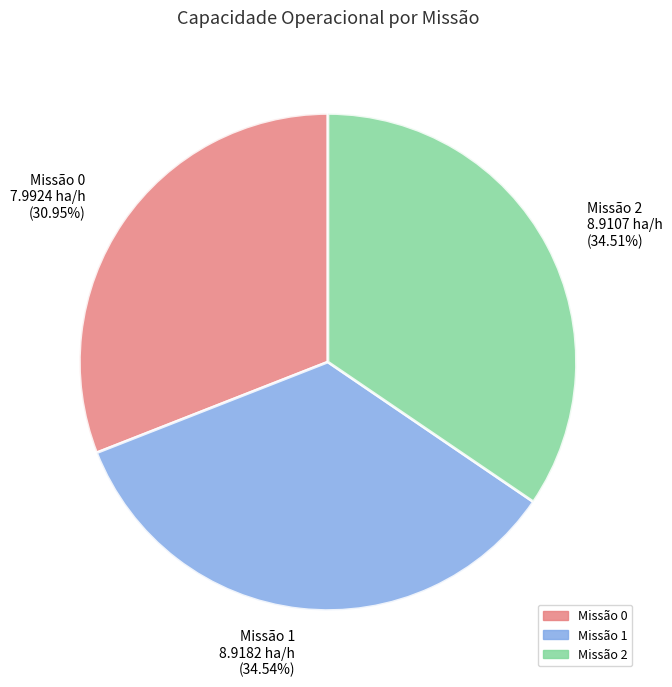

Does Missão 1 8.9182 ha/h (34.54%) account for over 50% of the chart?

No